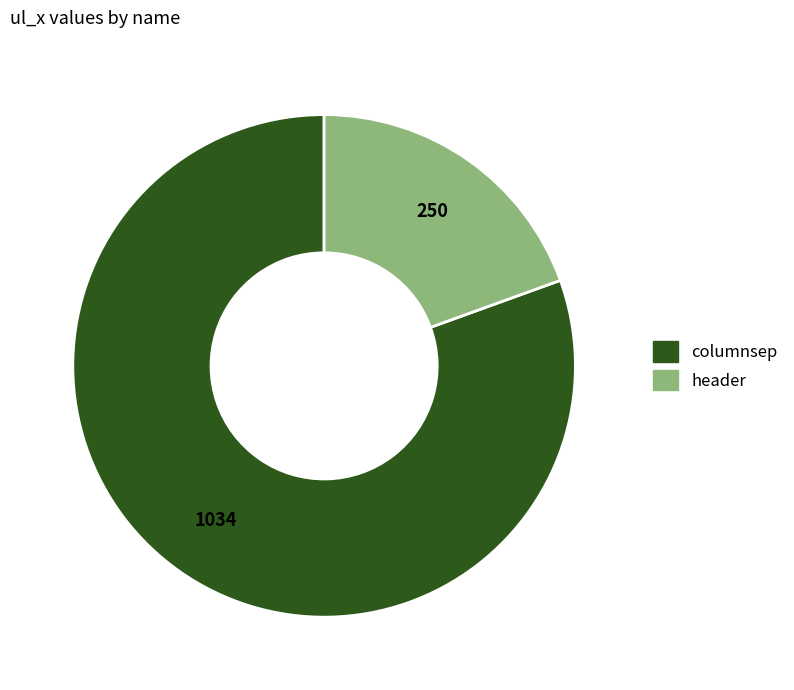

The header slice represents 19% of the pie. True or false?

True